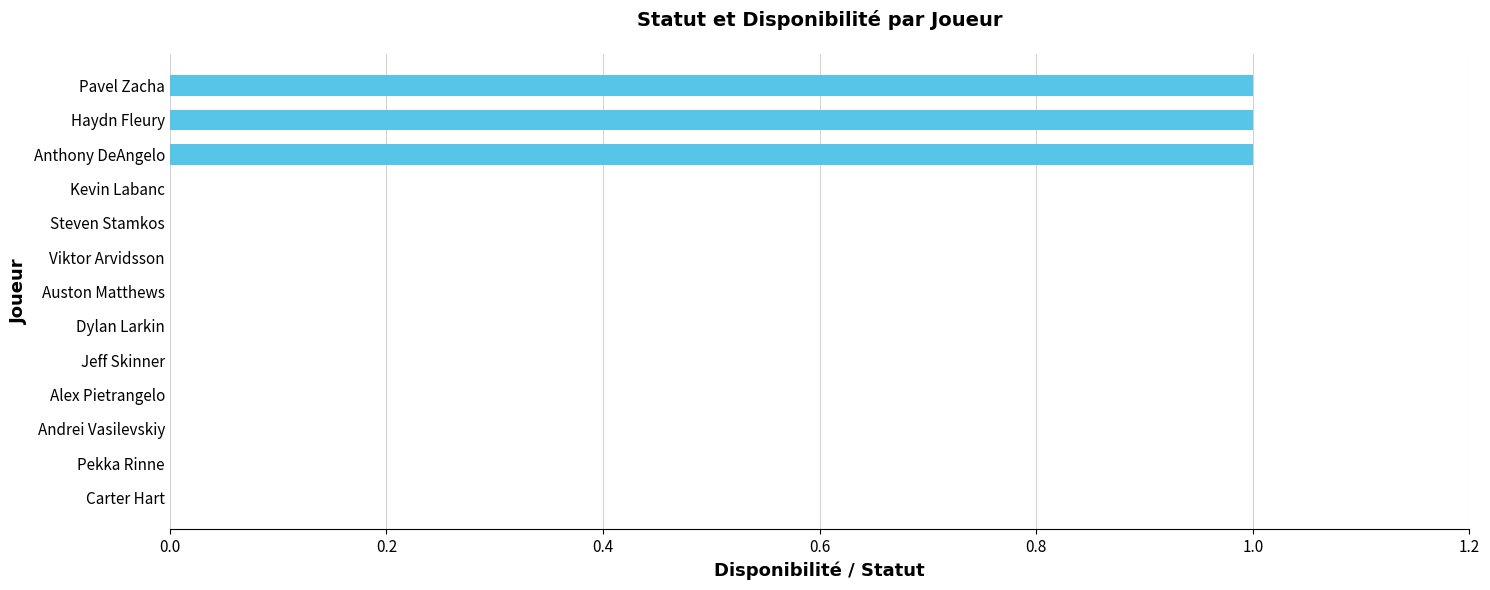

What is the greatest value displayed?

1